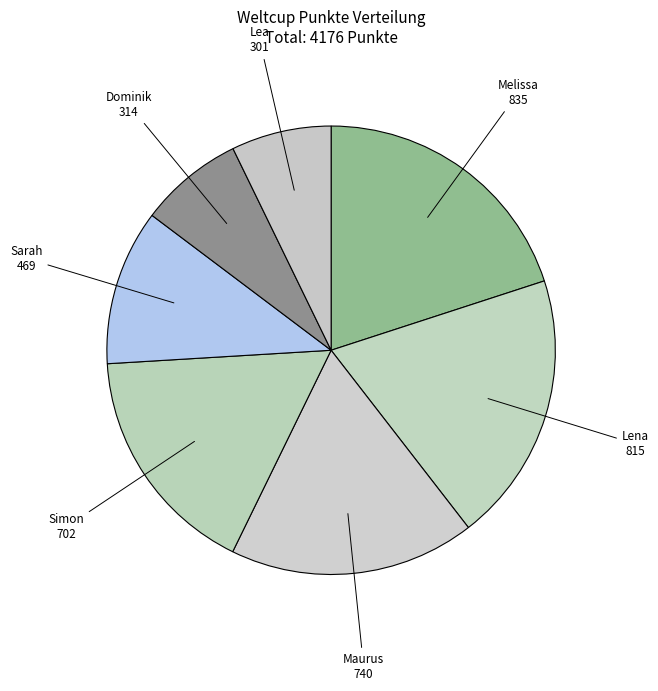

Does Simon account for over 50% of the chart?

No